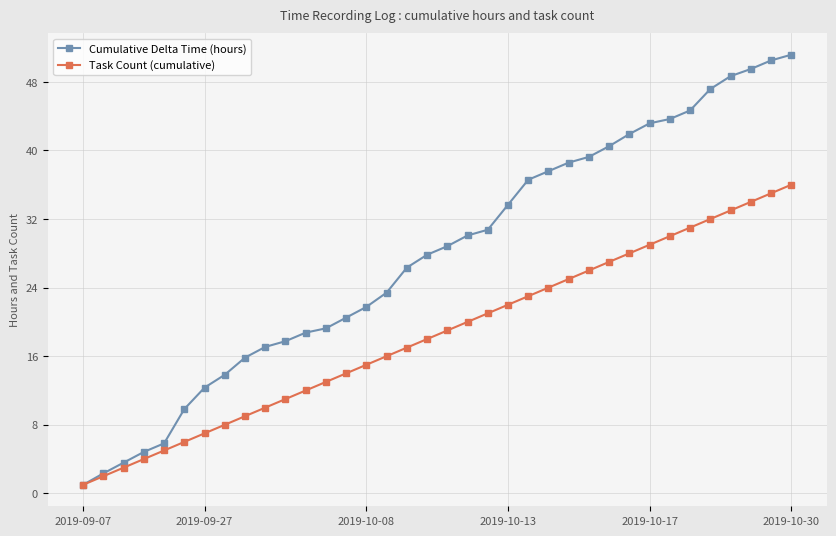

List the series in order of their peak value, lowest first.

Task Count (cumulative), Cumulative Delta Time (hours)